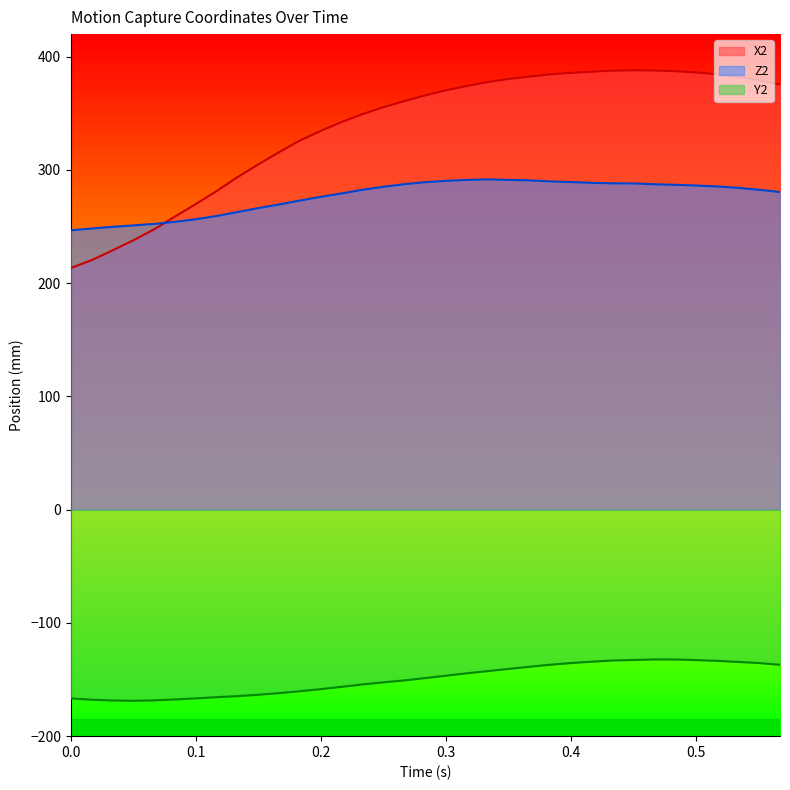

Rank the series by their maximum value, from lowest to highest.

Y2, Z2, X2